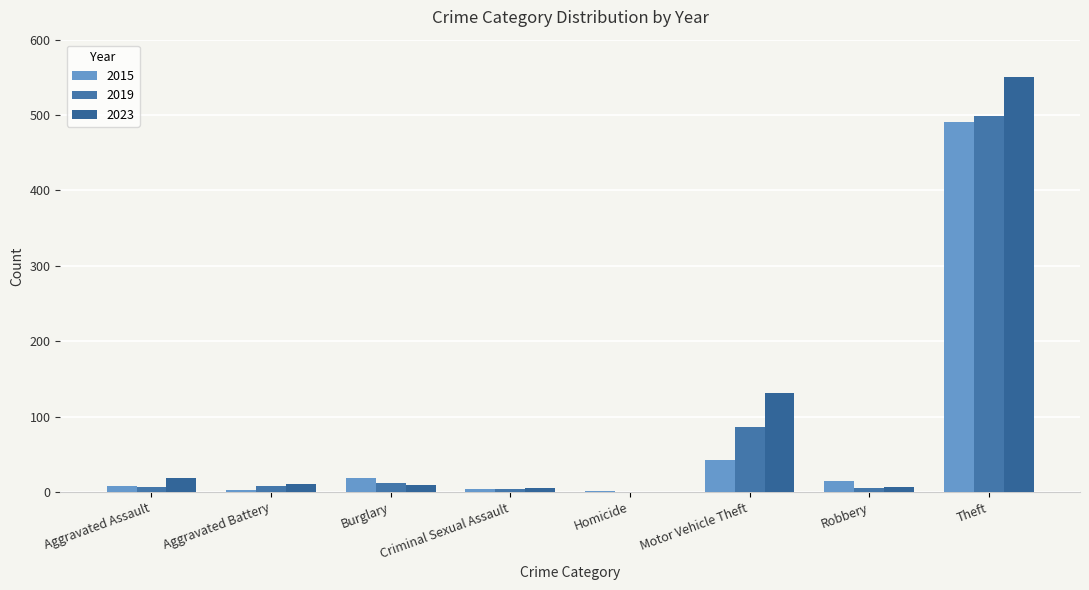

Does the chart contain stacked bars?

No